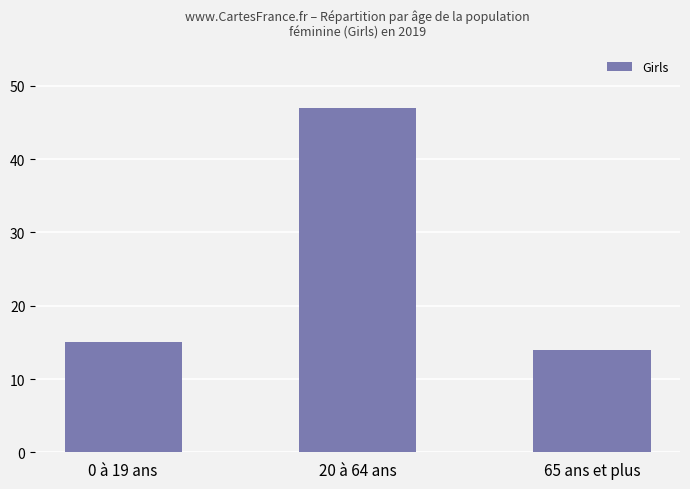

List the labels in order of value, largest first.

20 à 64 ans, 0 à 19 ans, 65 ans et plus